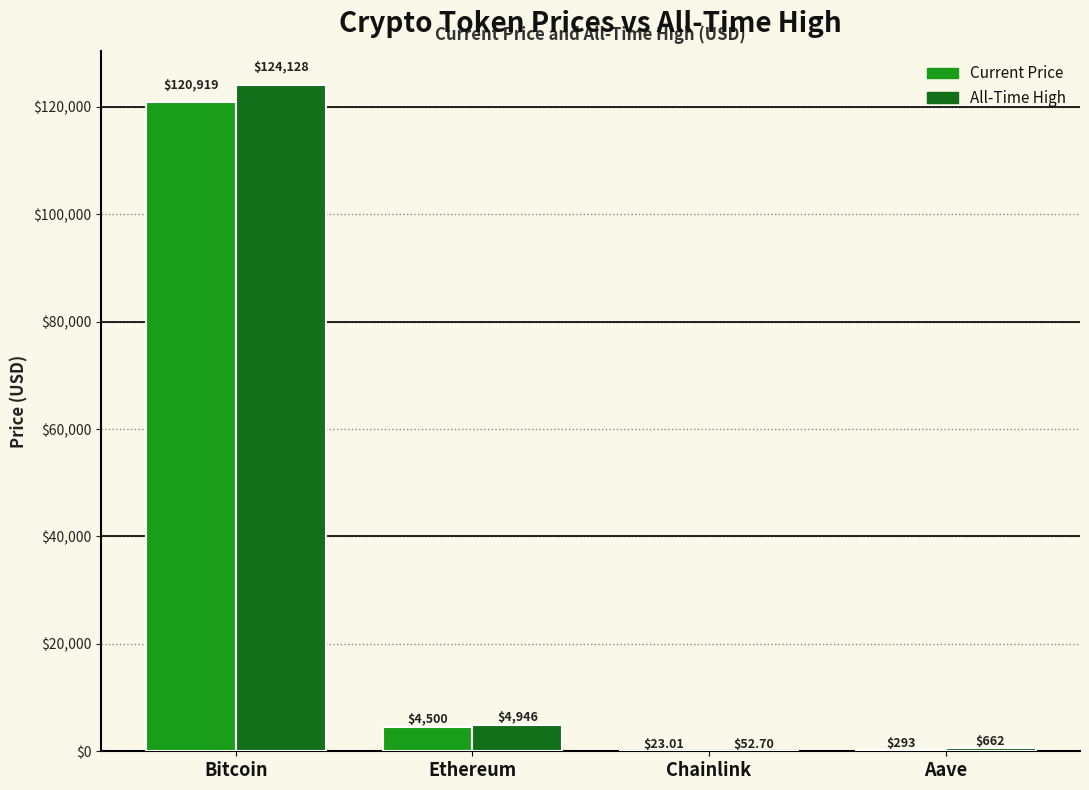

What is the spread (max minus min) of values at Bitcoin?

3209.0